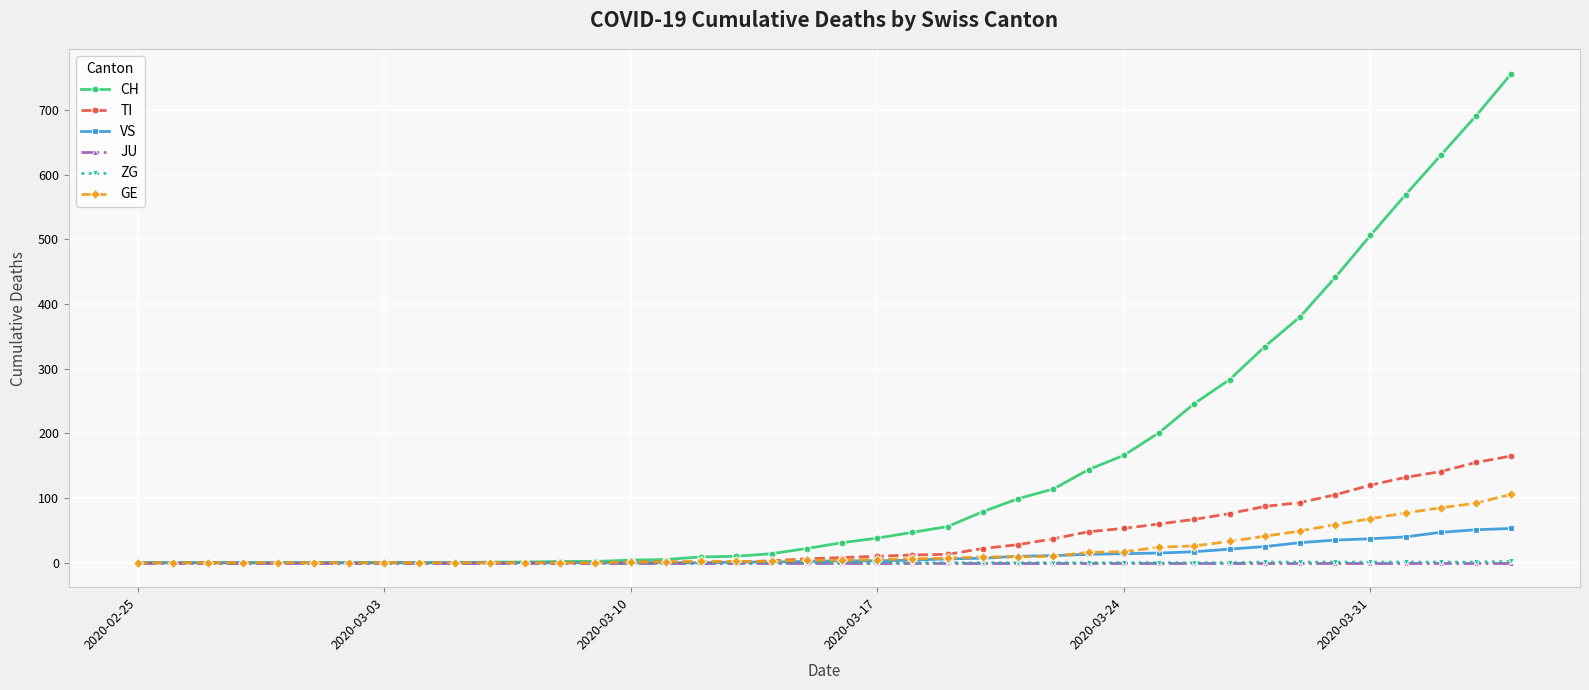

Which series has the widest spread of values?

CH